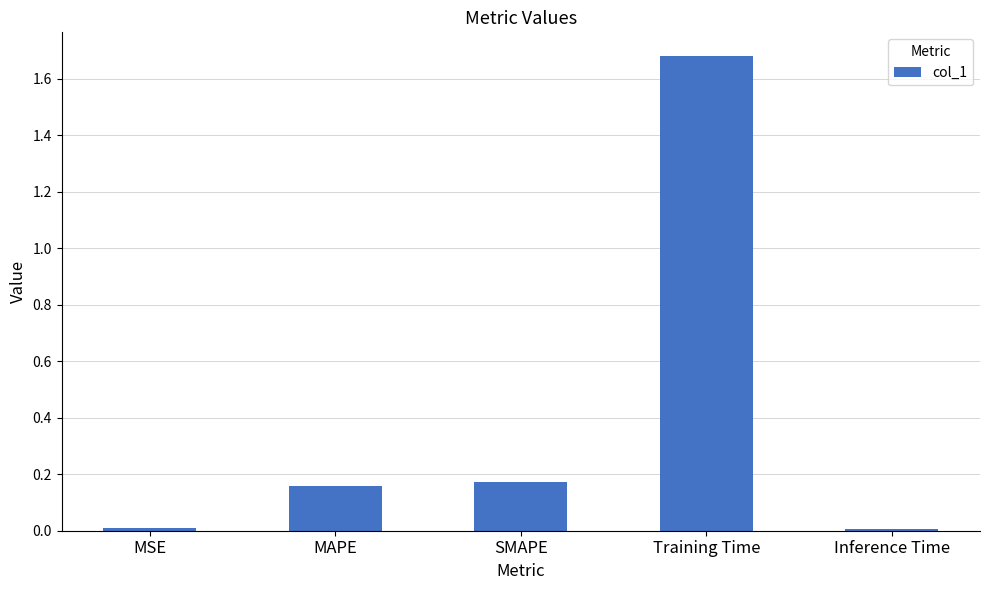

Which label corresponds to the largest value in the chart?

Training Time